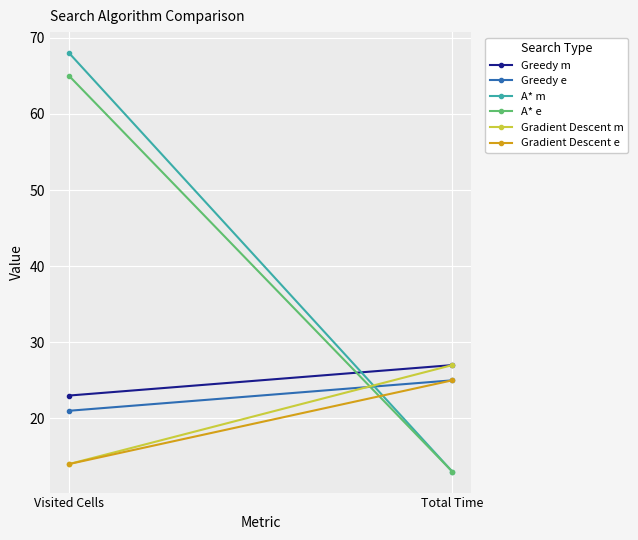

Rank the series by their maximum value, from lowest to highest.

Greedy e, Gradient Descent e, Greedy m, Gradient Descent m, A* e, A* m